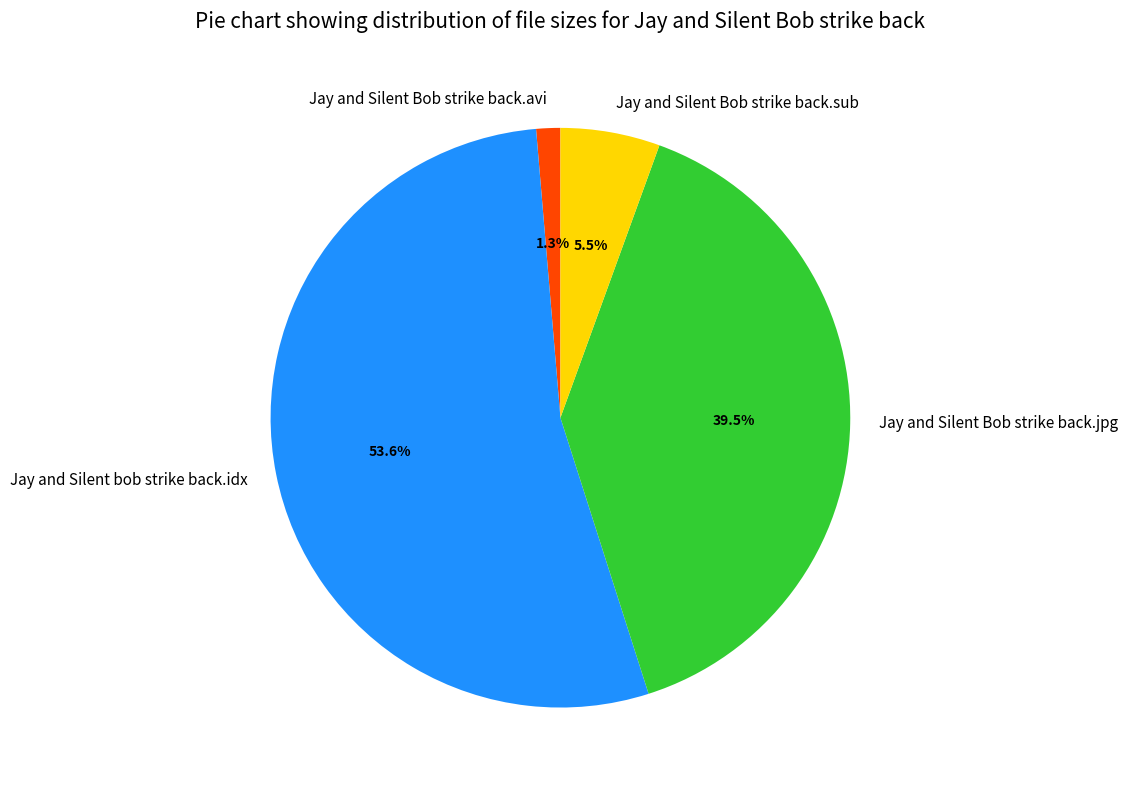

To the nearest percent, what is the difference between the largest and smallest slice percentages?

52%